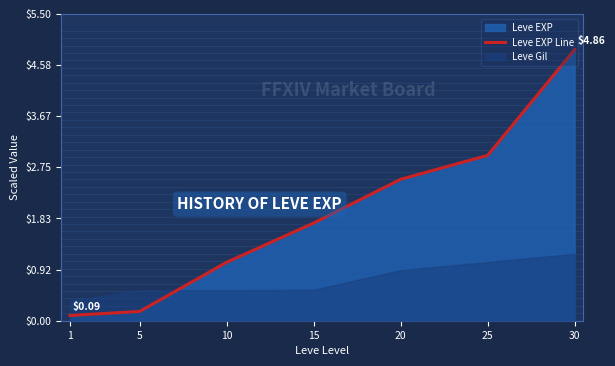

The value at 20 is 2.5. True or false?

True